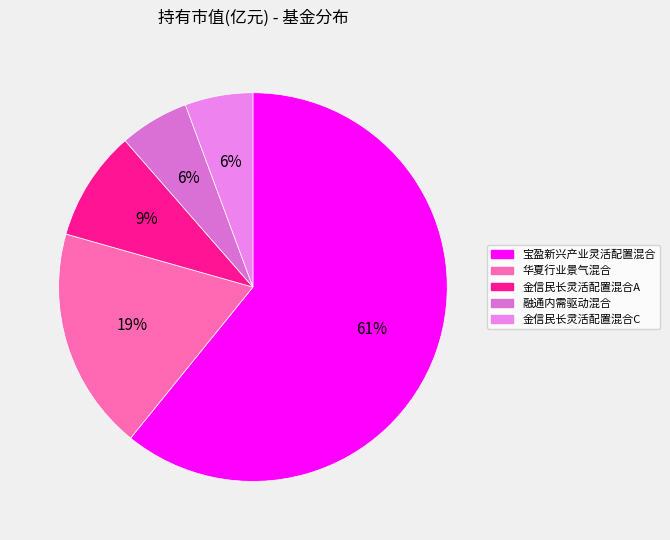

The 金信民长灵活配置混合C slice represents 1% of the pie. True or false?

False